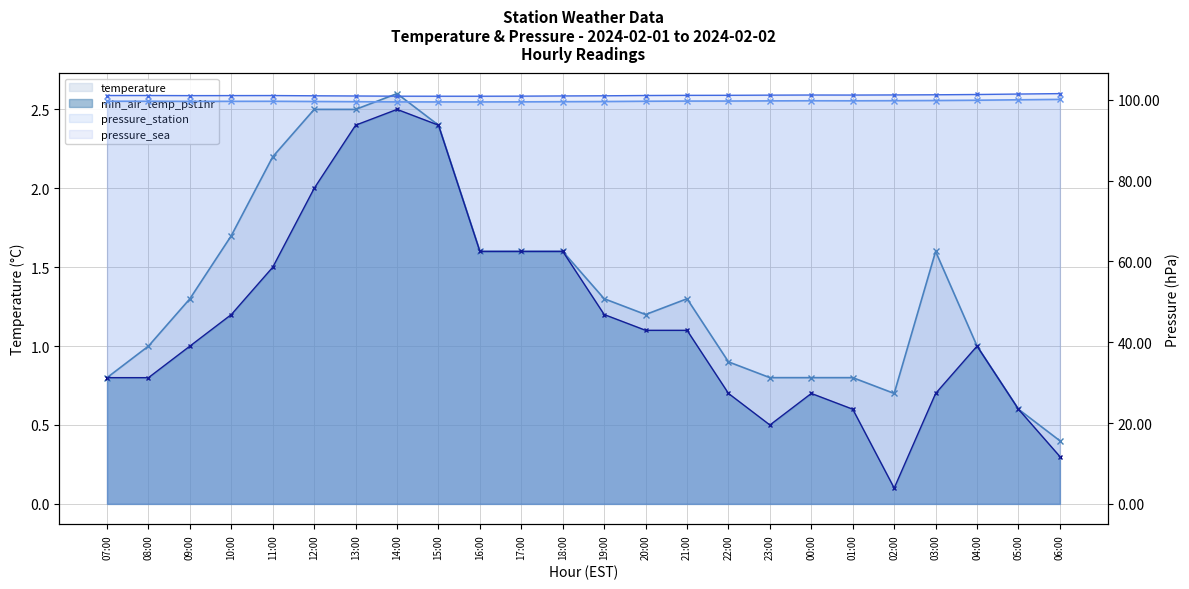

Count the number of data series in this chart.

4